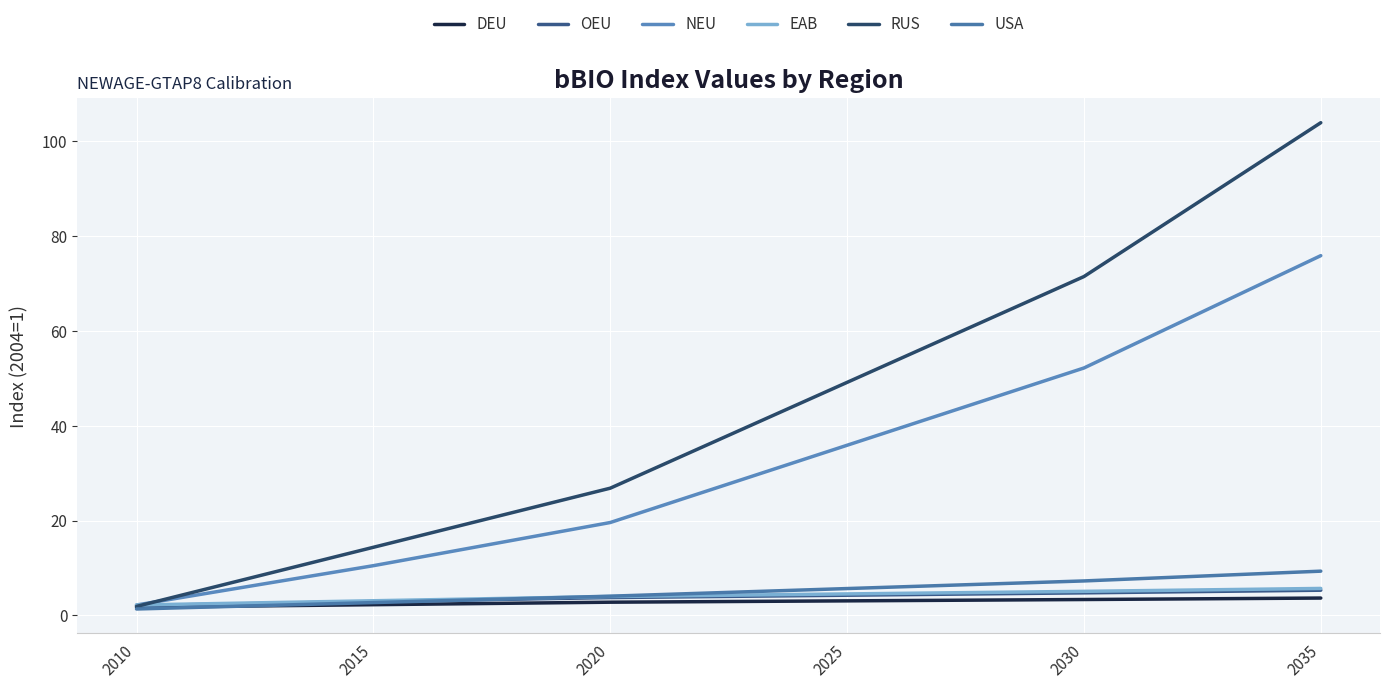

What is the approximate value of RUS at 2015?

14.4